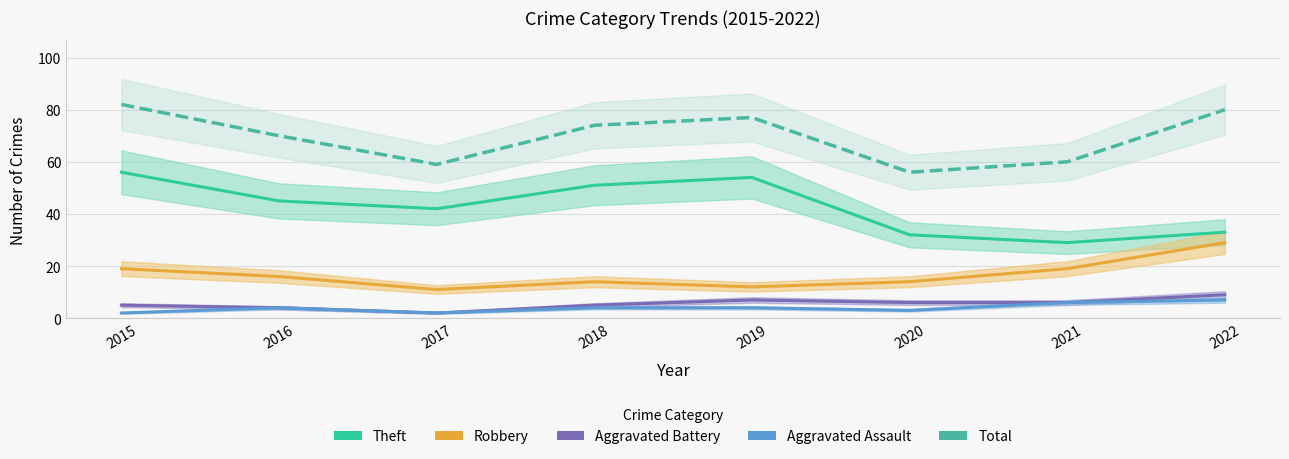

Which series has the largest total across all categories?

Total